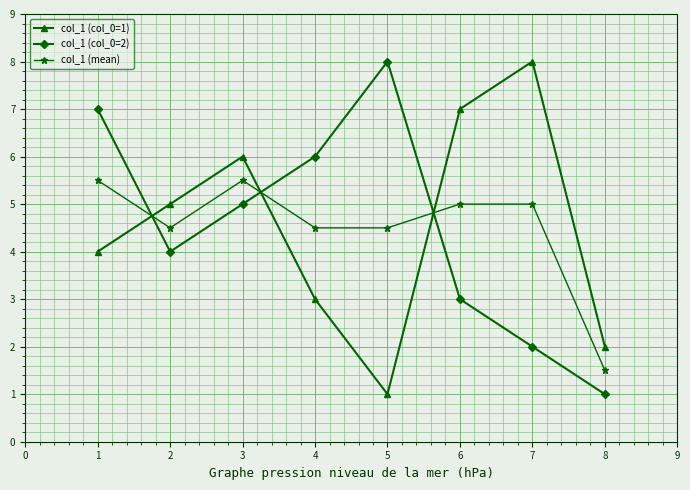

Is this an area chart (filled region under the line)?

No